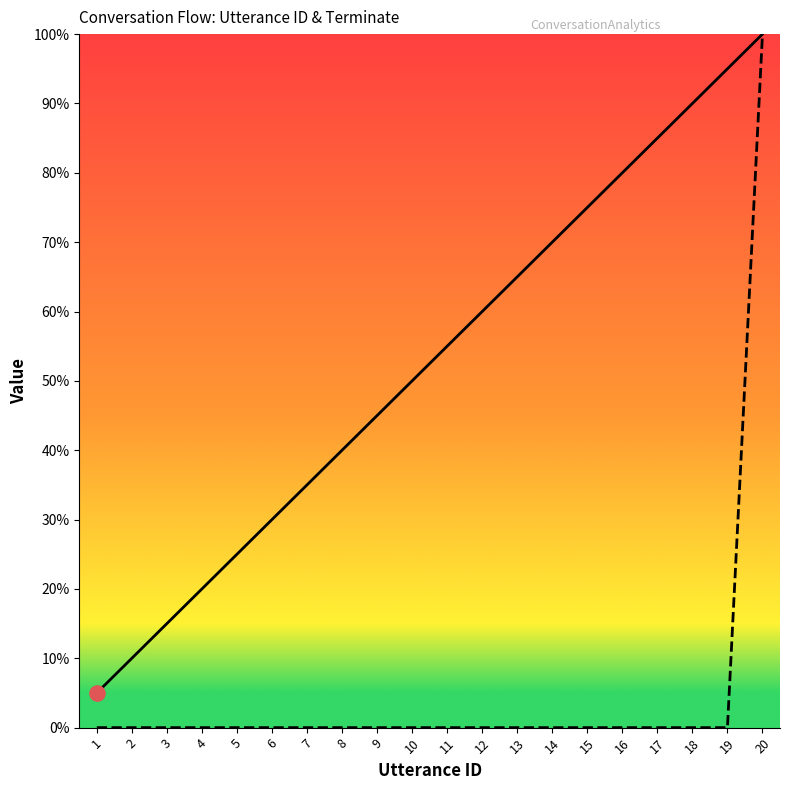

Which series contains the highest Y value?

utterance_id